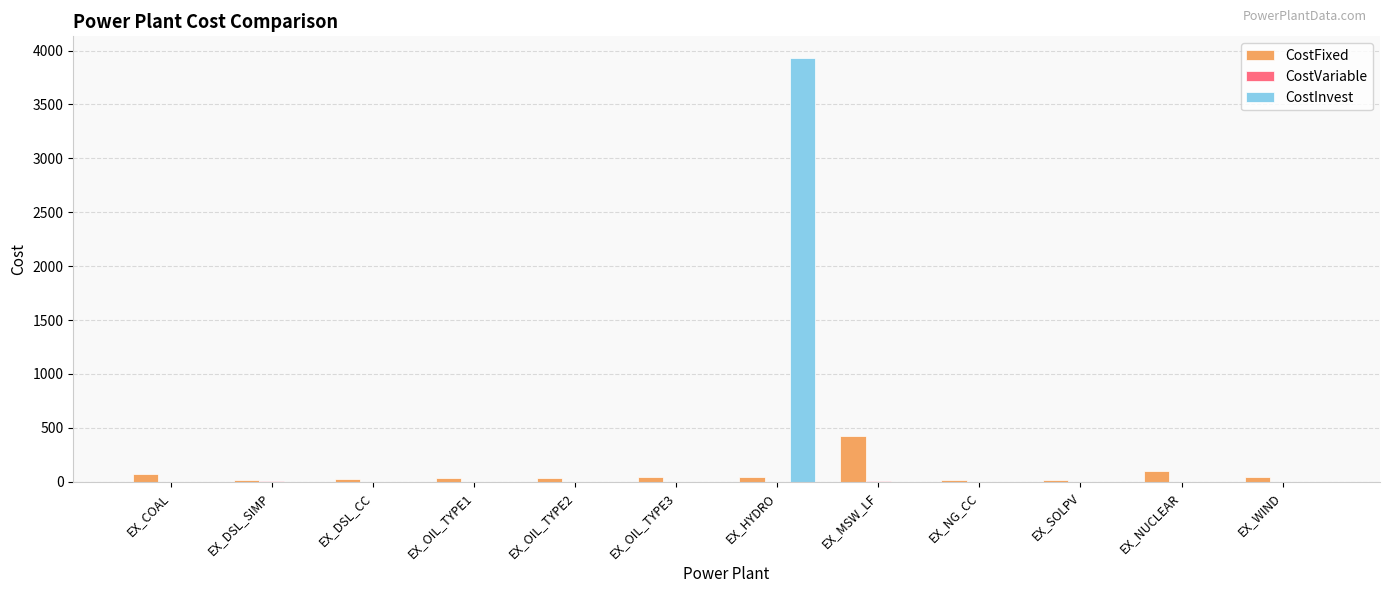

Are the bars horizontal?

No